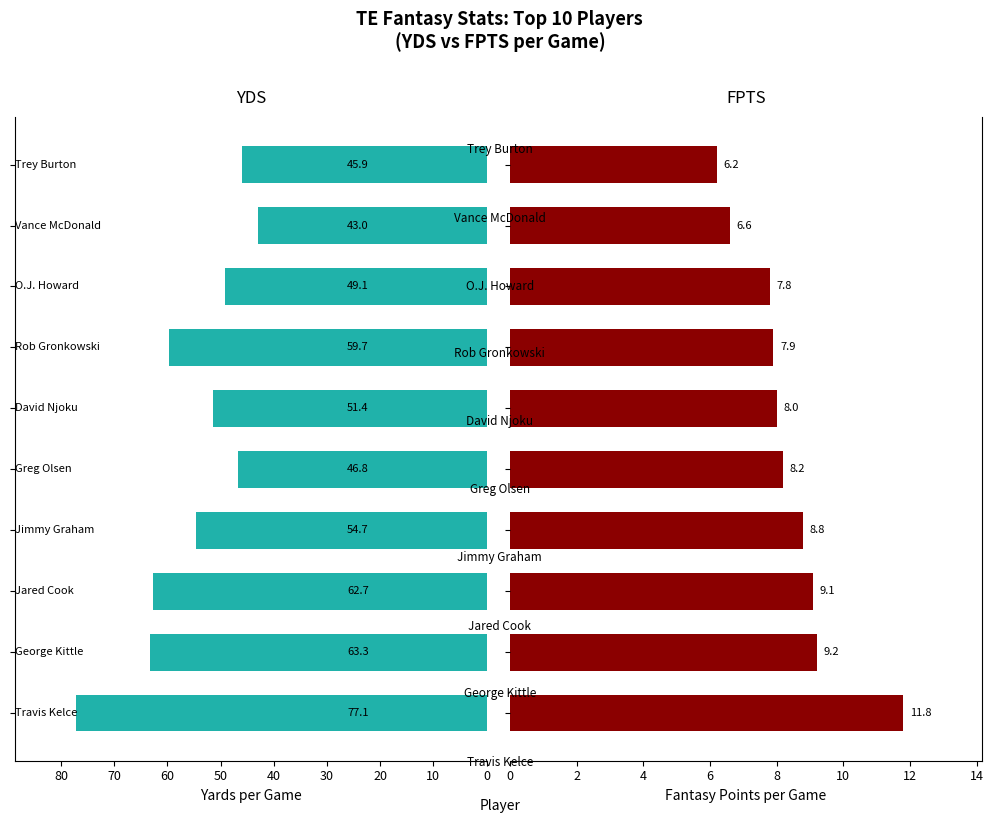

How many bars are there in total?

20